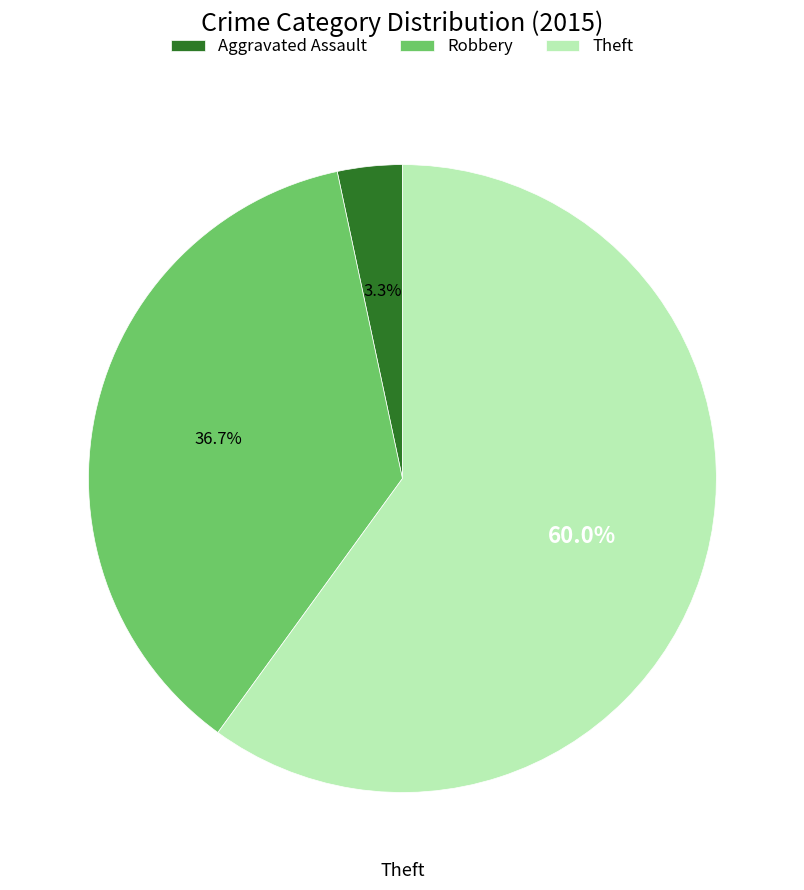

Is there any slice that represents more than half of the pie?

Yes